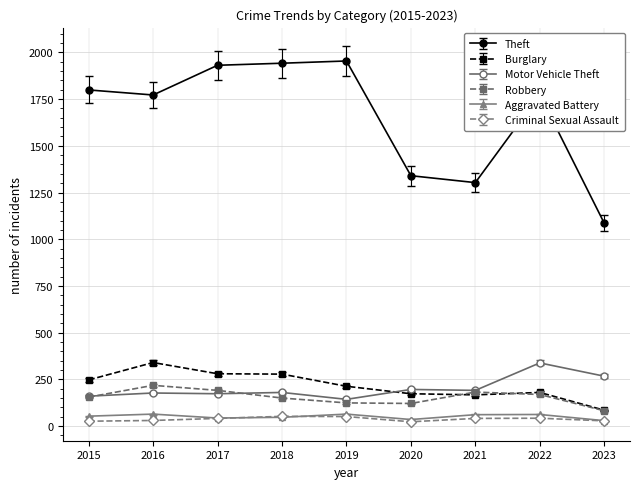

True or false: Aggravated Battery has more than 0 points higher than both neighbors.

True